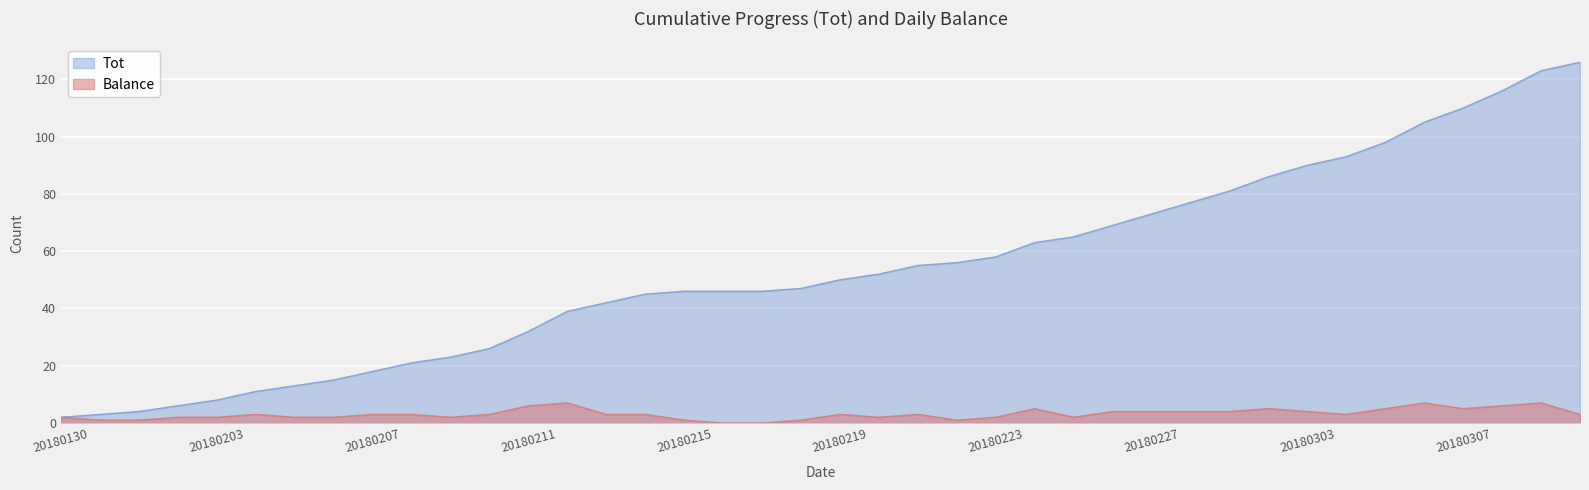

Which series has the largest range (max minus min)?

Tot